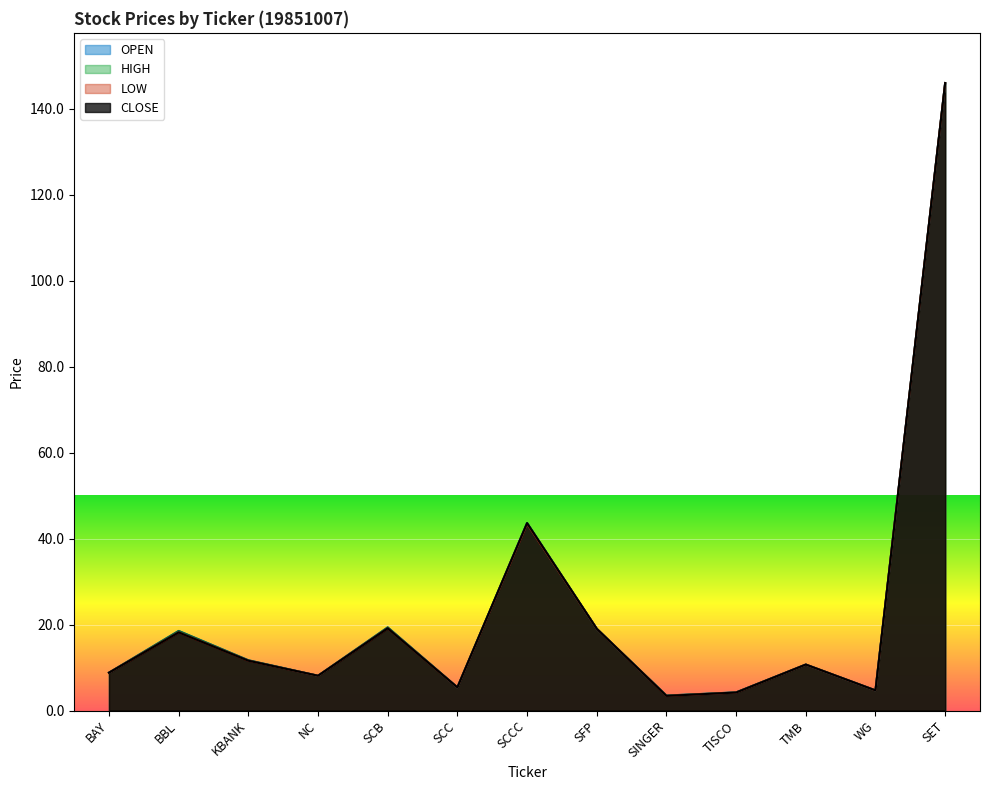

What value does the OPEN series have at SCC?

5.4